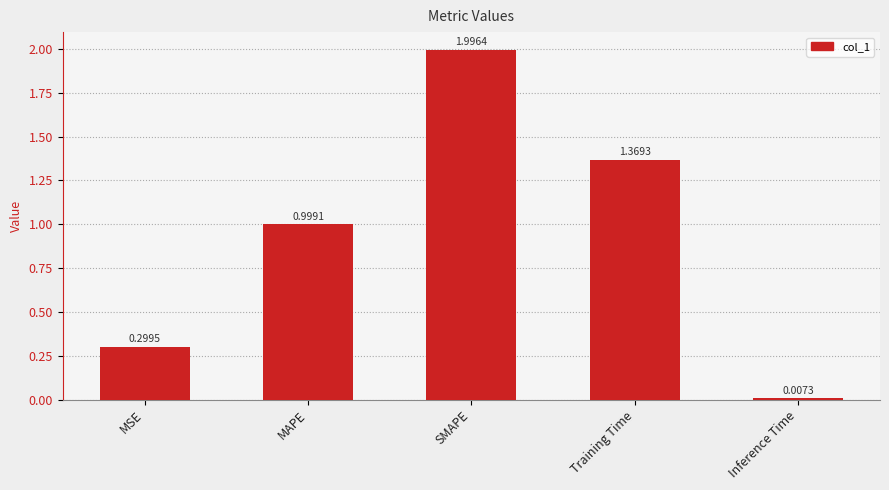

Are the bars horizontal?

No